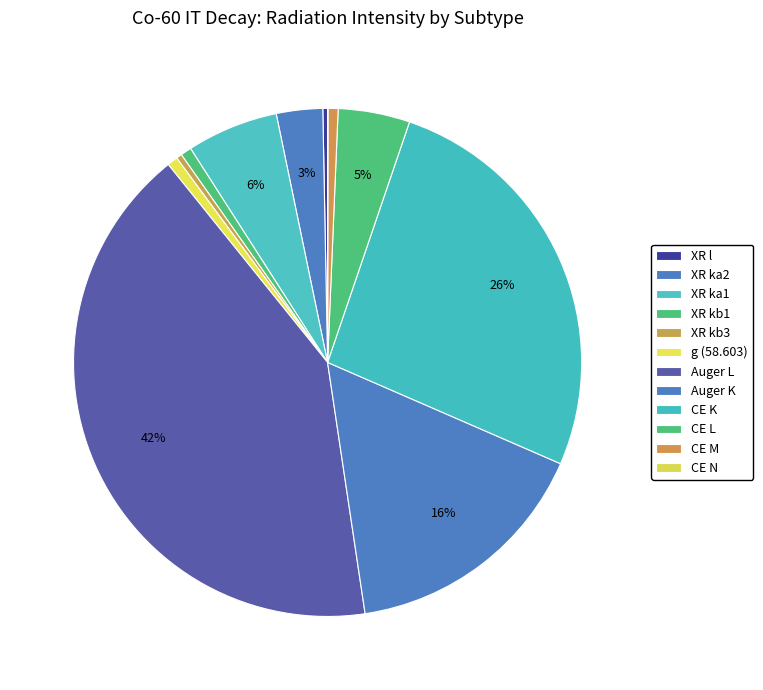

Is it true that g (58.603) is 16% of the pie?

False